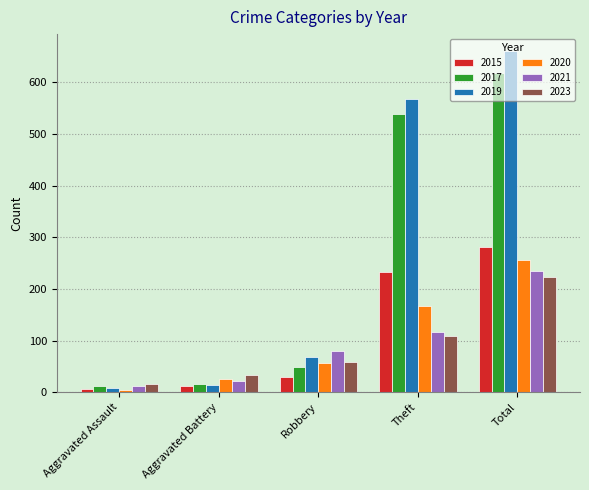

At which label is 2019 closest to 334?

Theft